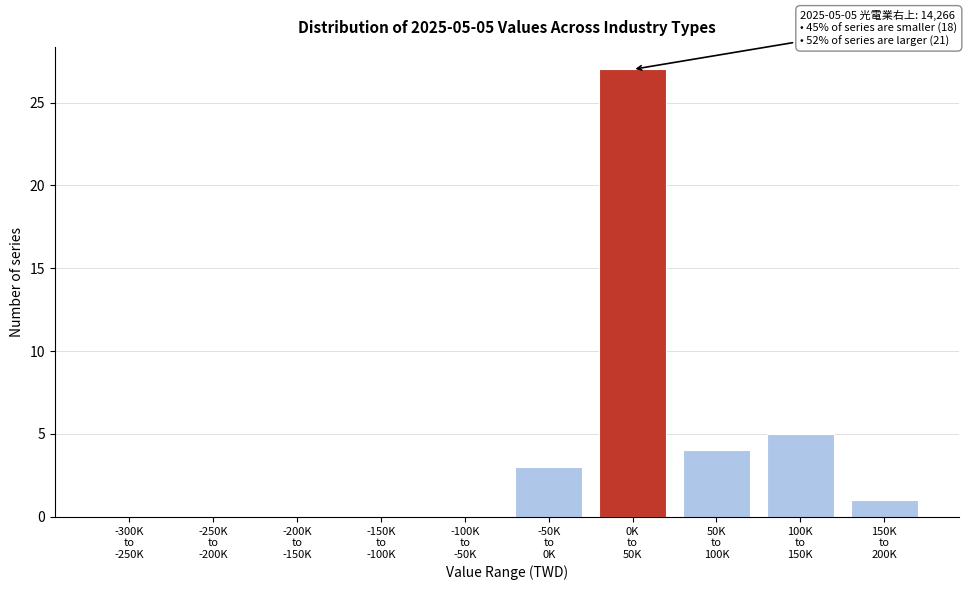

What is the greatest value displayed?

27